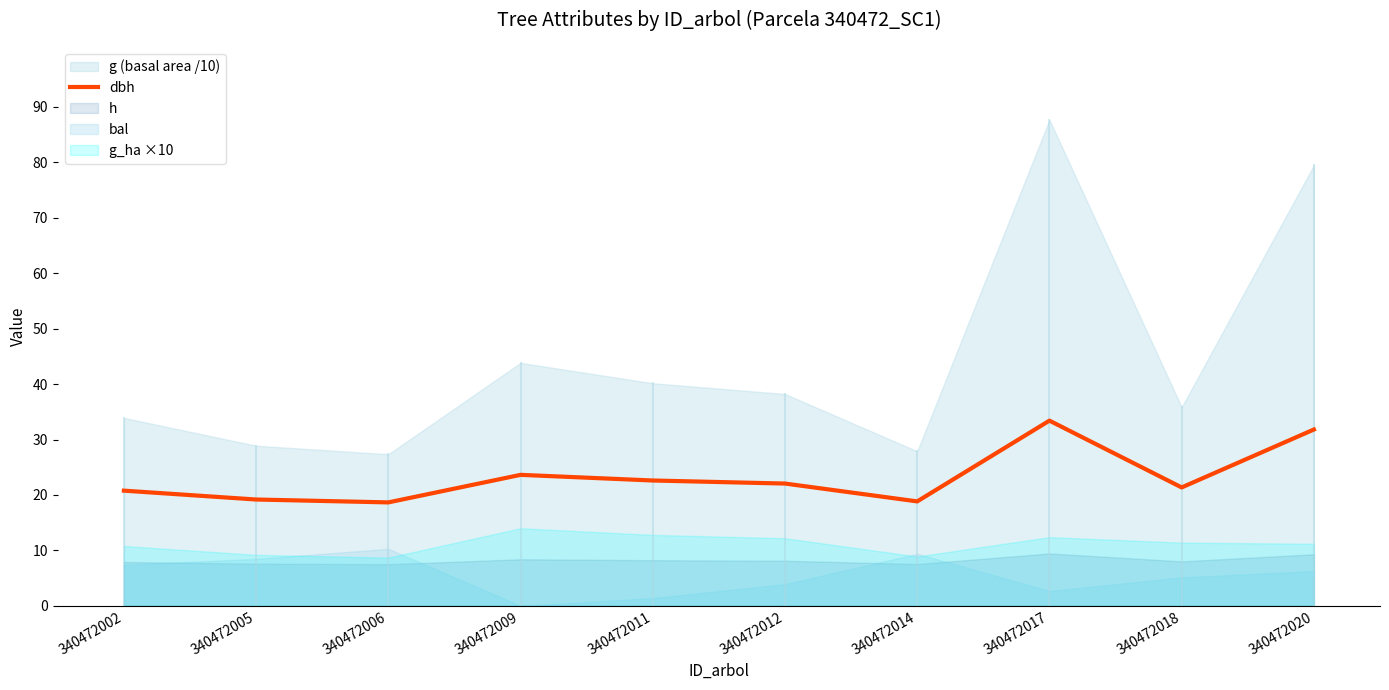

List the labels in order of value, largest first.

340472017, 340472020, 340472009, 340472011, 340472012, 340472018, 340472002, 340472005, 340472014, 340472006